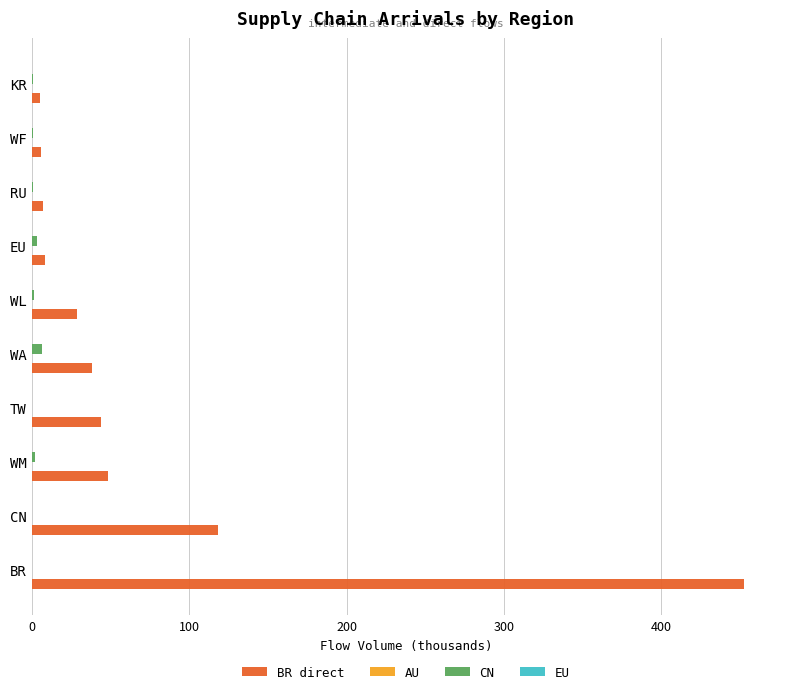

Which category has the highest value across all series?

BR